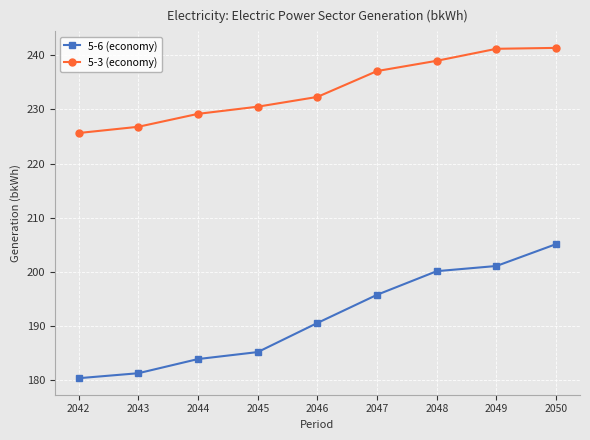

Rank the series by their maximum value, from highest to lowest.

5-3 (economy), 5-6 (economy)